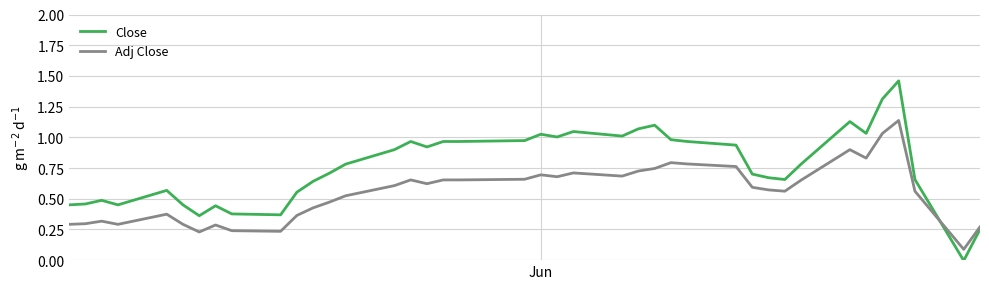

List the series in order of their peak value, highest first.

Close, Adj Close